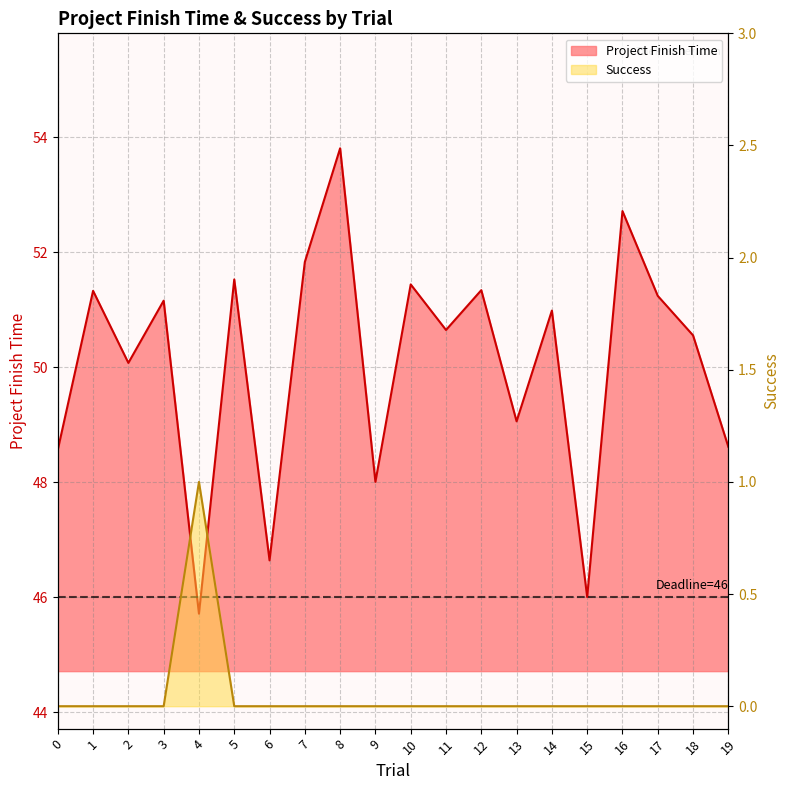

Is it true that Project Finish Time equals 66.8 at 15?

False